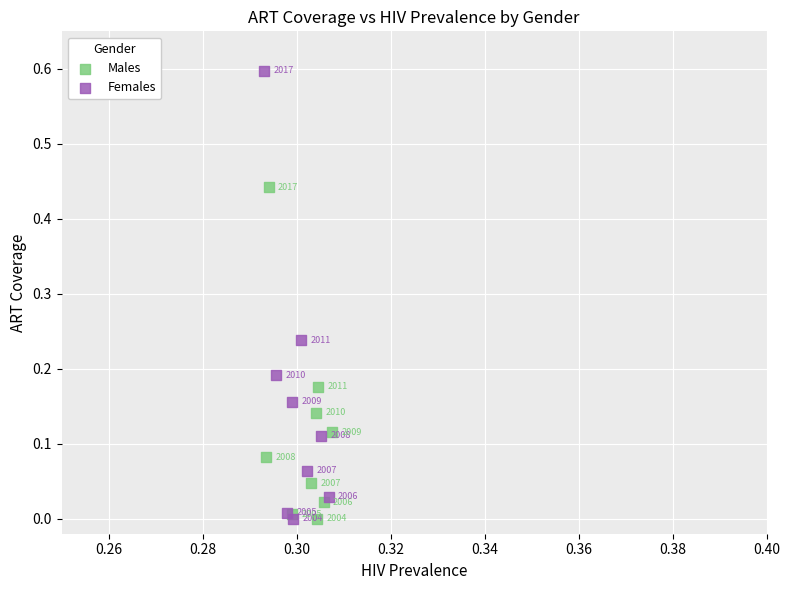

Which series has the widest spread of Y values?

Females